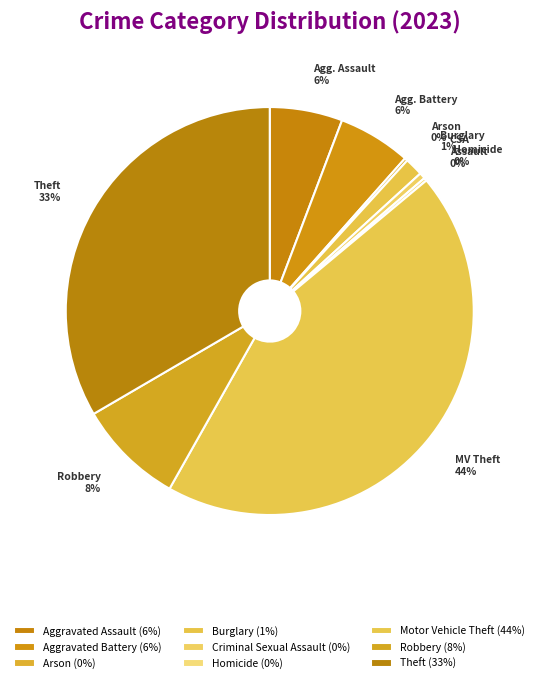

Is there any slice that represents more than half of the pie?

No